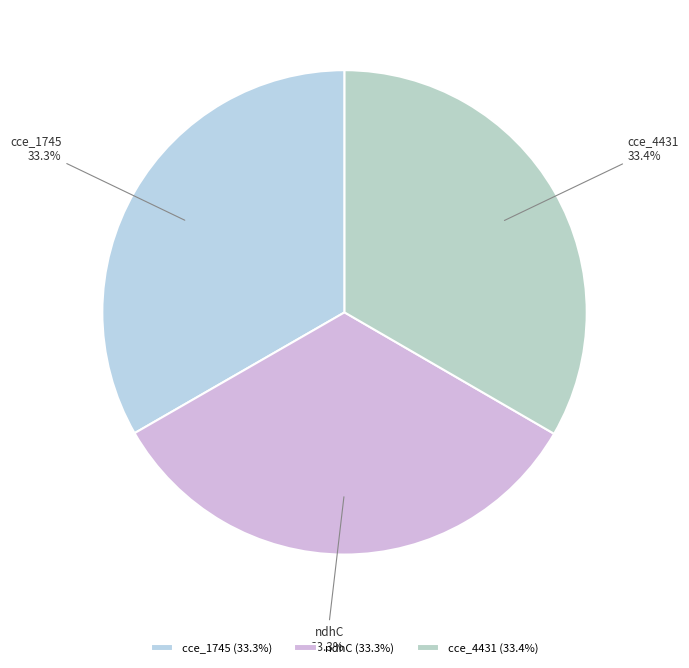

To the nearest percent, what is the average slice percentage?

33%